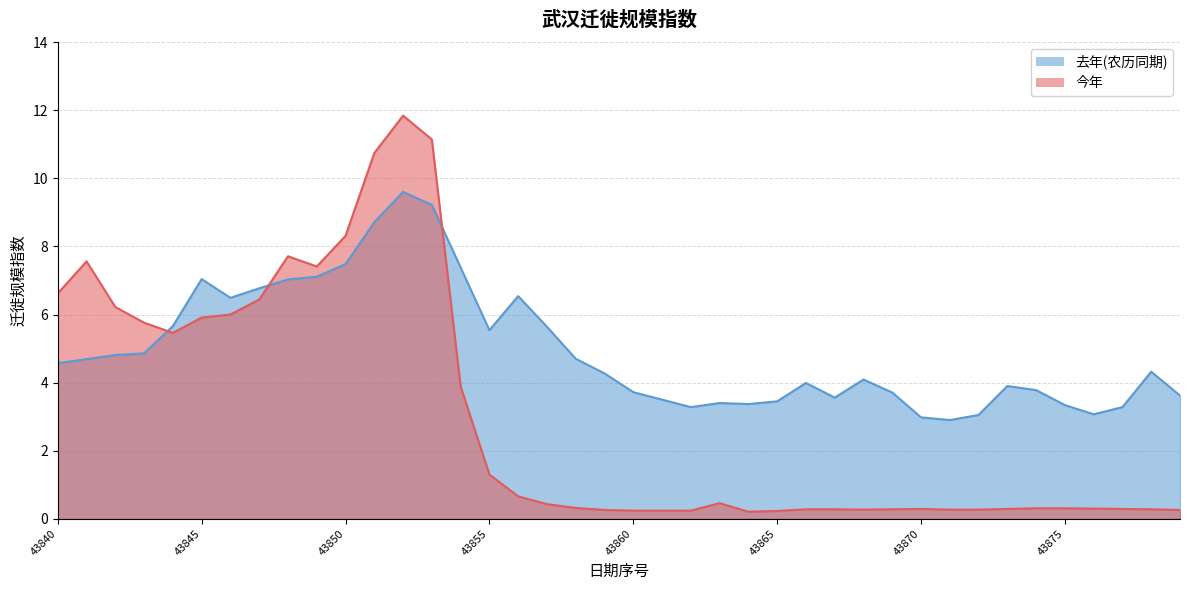

What is the difference between the 今年 values at 43869 and 43848?

7.4